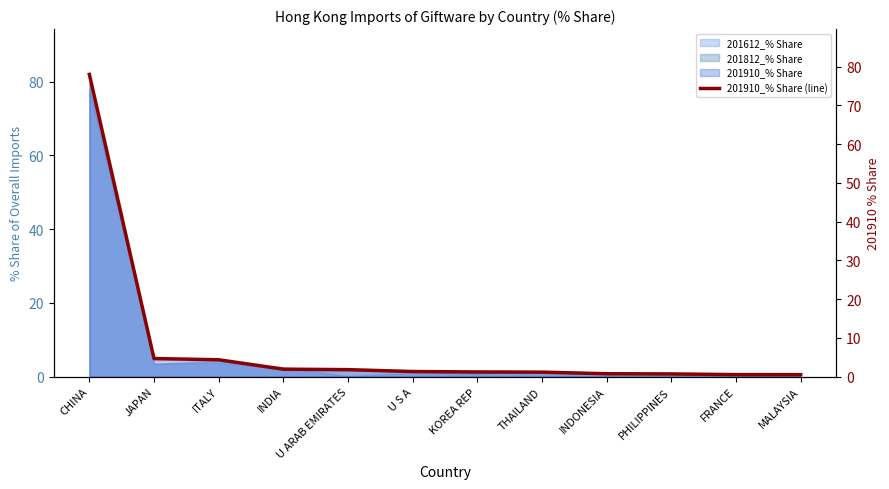

Rank the categories by value from lowest to highest.

MALAYSIA, FRANCE, PHILIPPINES, INDONESIA, THAILAND, KOREA REP, U S A, U ARAB EMIRATES, INDIA, ITALY, JAPAN, CHINA